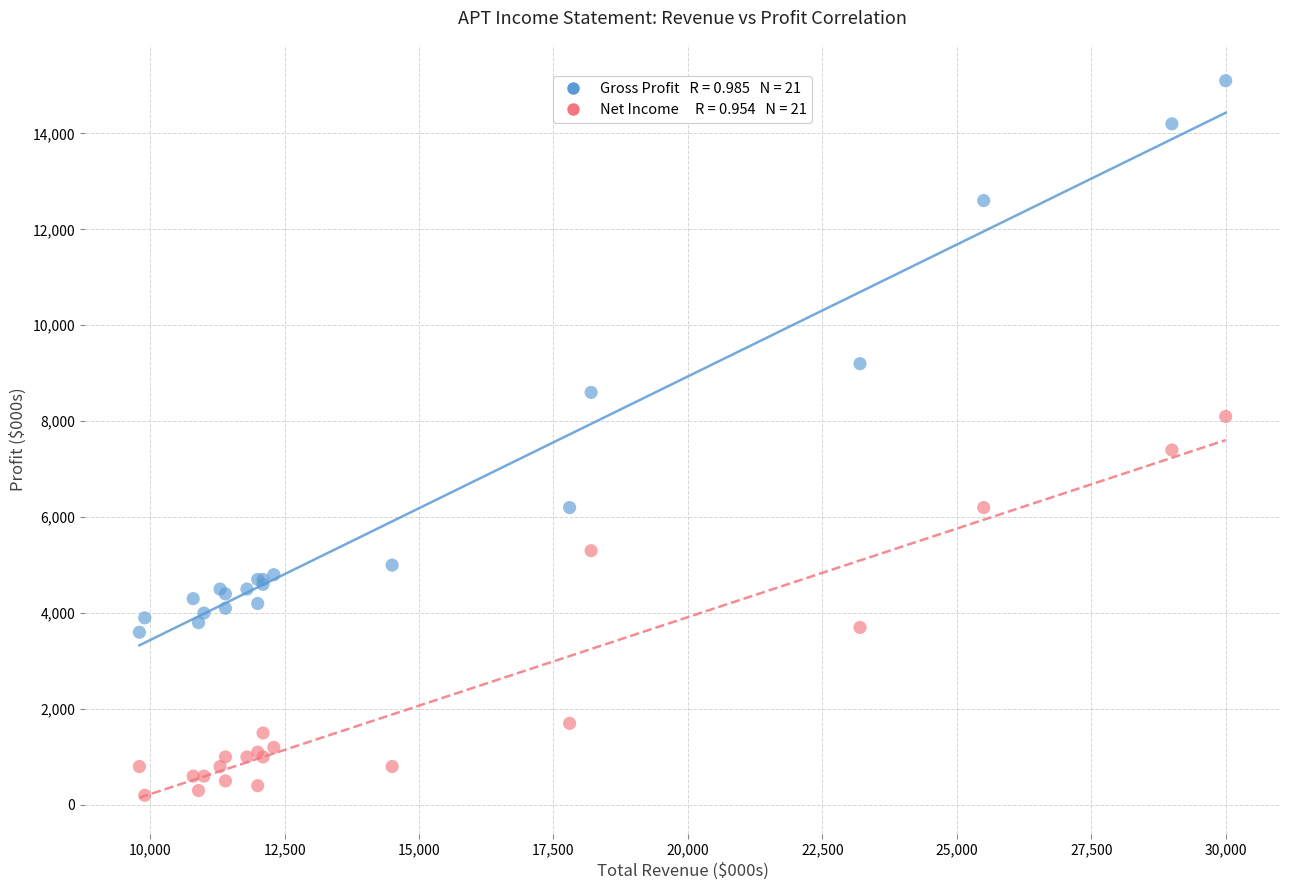

Across all series, what Y value is closest to 7650?

7400